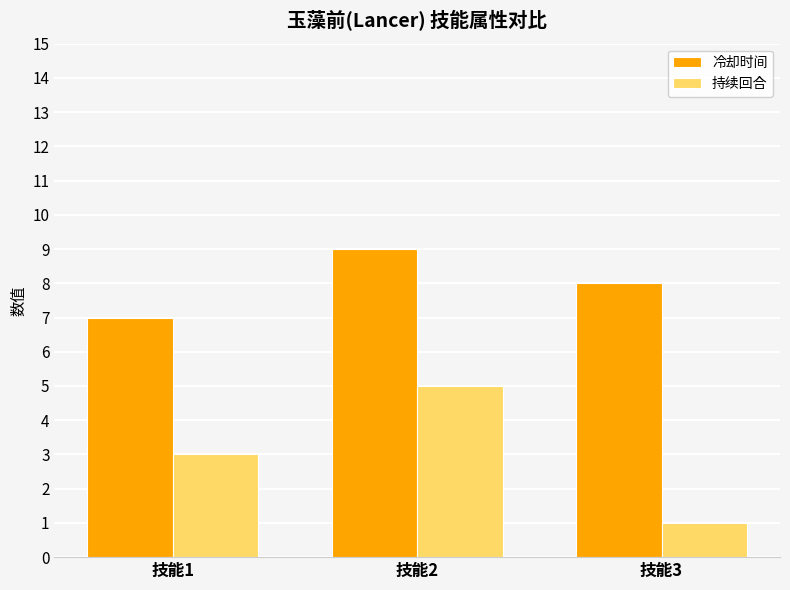

At which label is 冷却时间 closest to 8?

技能3